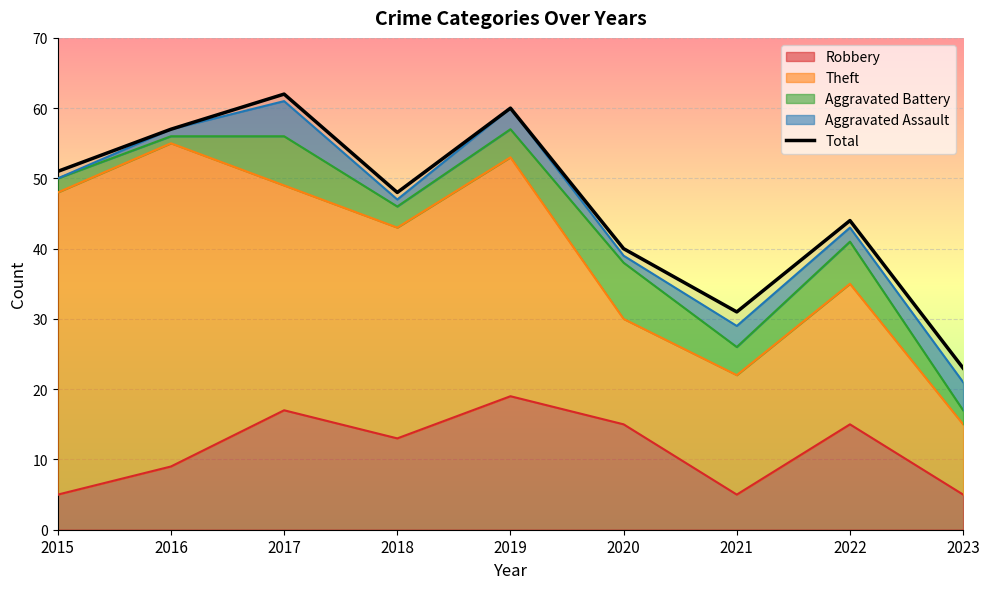

What is the ratio of the value at 2017 to the value at 2015?

1.2